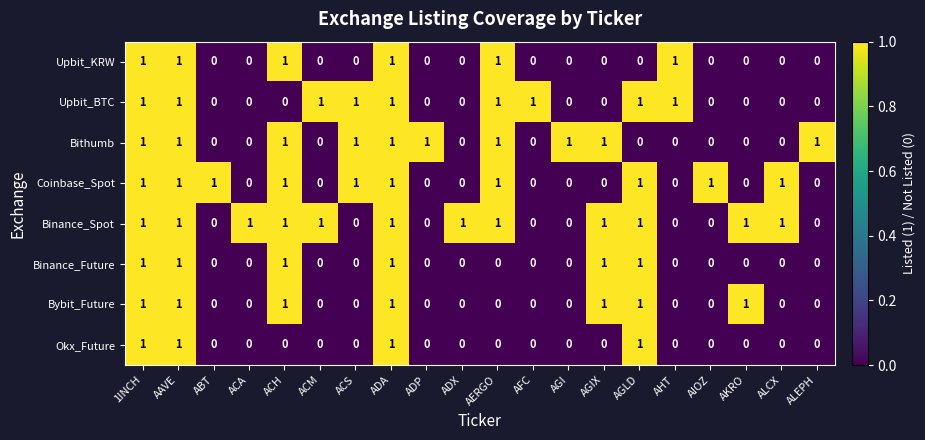

True or false: Coinbase_Spot has a value of 0 at ACA.

True